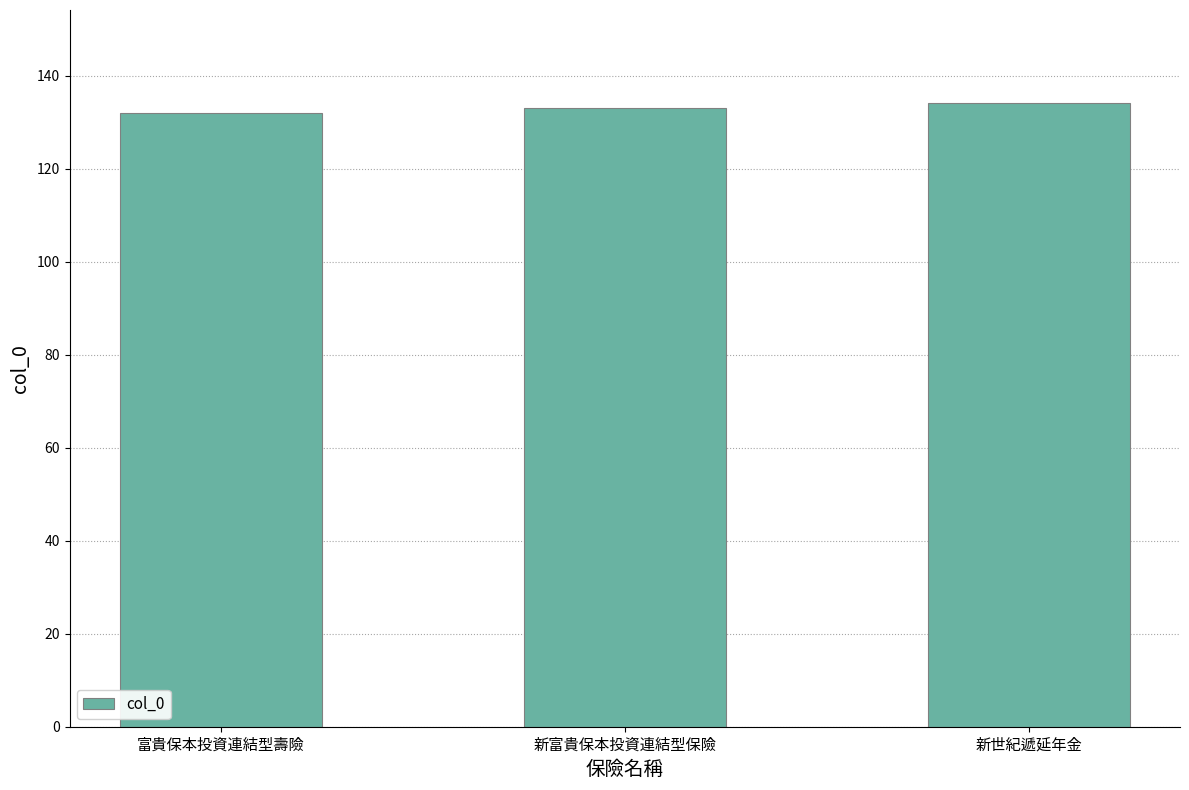

True or false: the data shows 186 at 富貴保本投資連結型壽險.

False